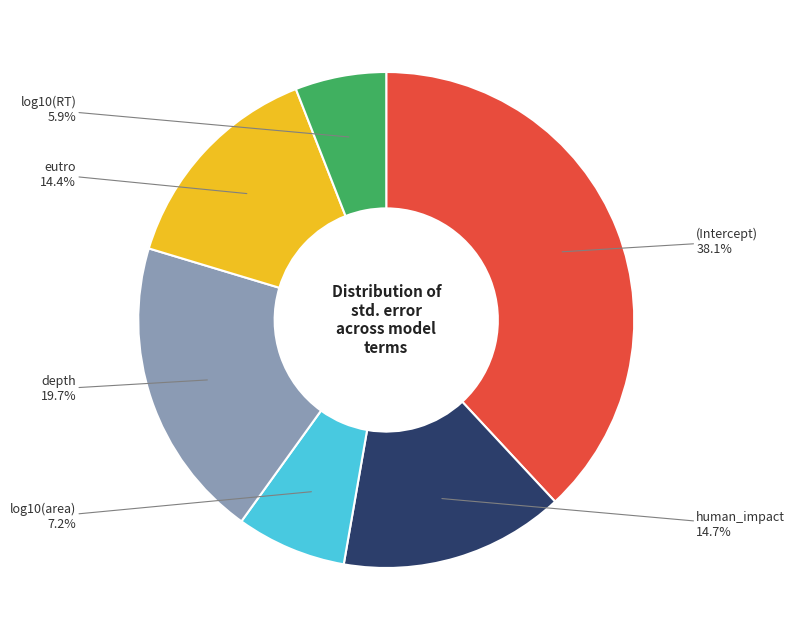

How much of the chart is everything except eutro?

85.6%